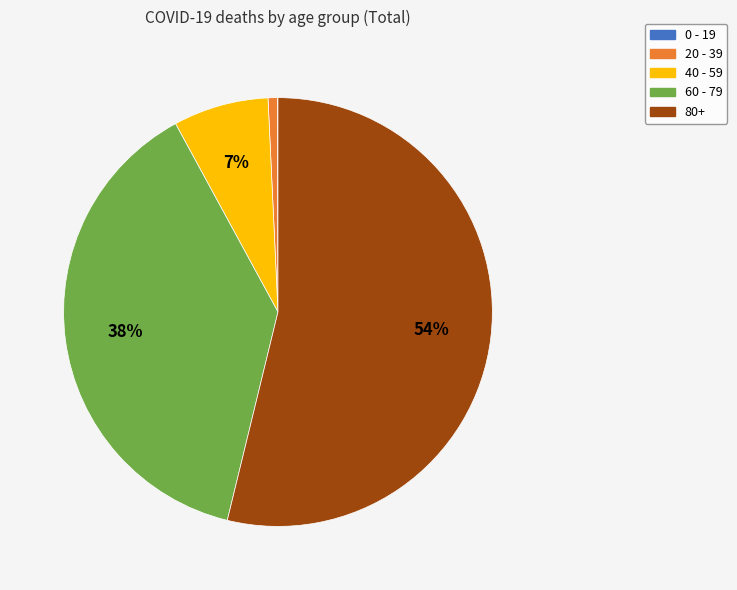

Is it true that 20 - 39 is 15% of the pie?

False